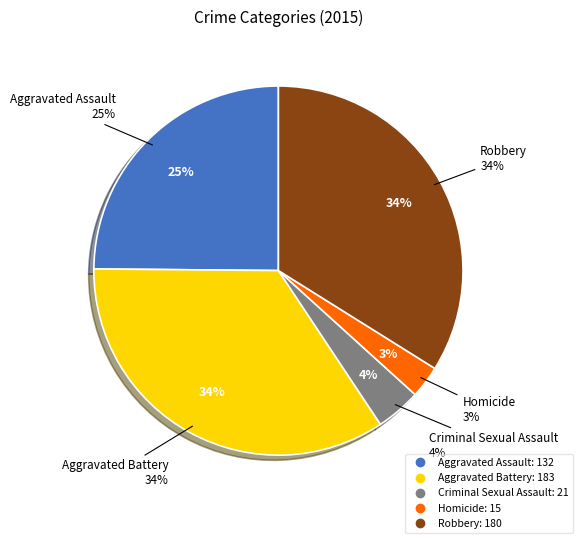

Rank the categories by value from highest to lowest.

Aggravated Battery, Robbery, Aggravated Assault, Criminal Sexual Assault, Homicide